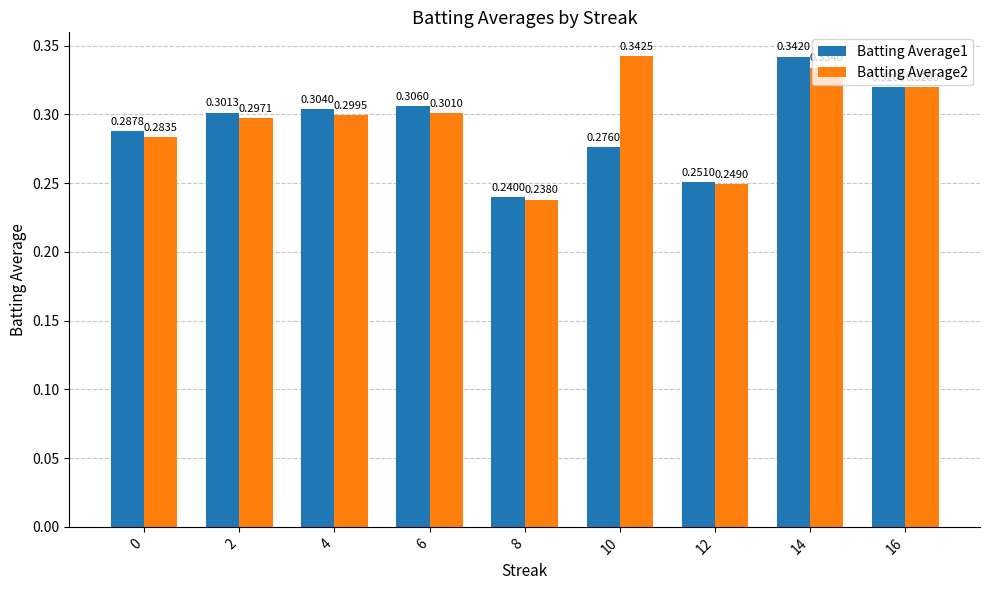

Is it true that Batting Average1 equals 0.1 at 16?

False